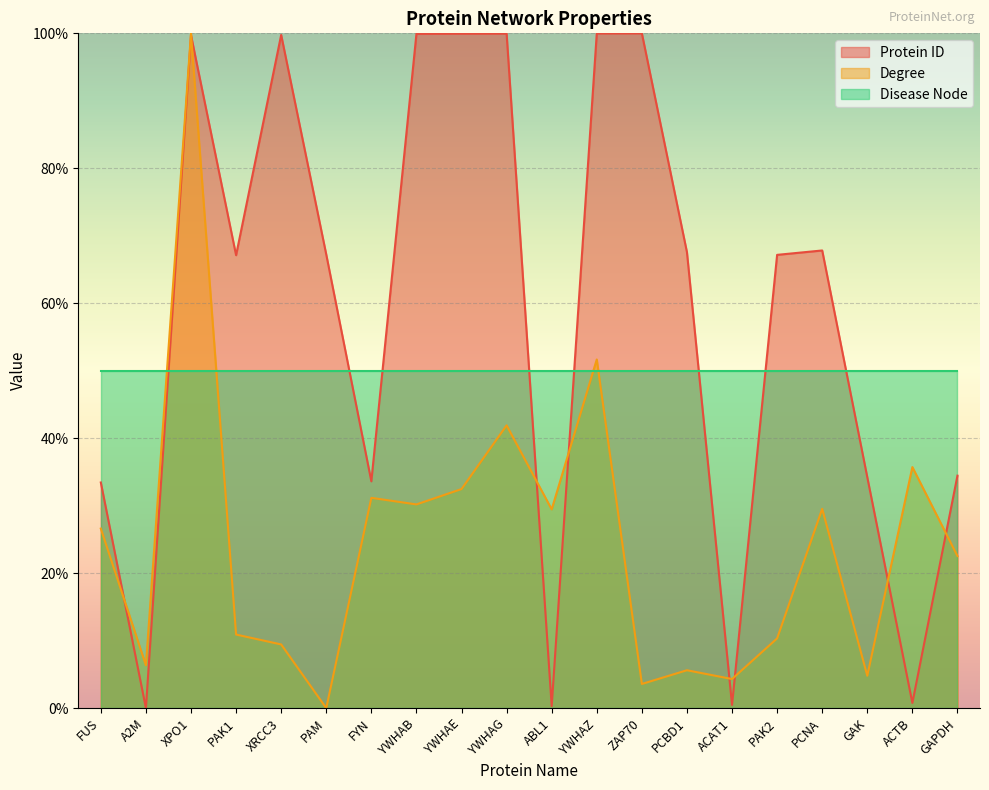

How many categories are shown in the chart?

20